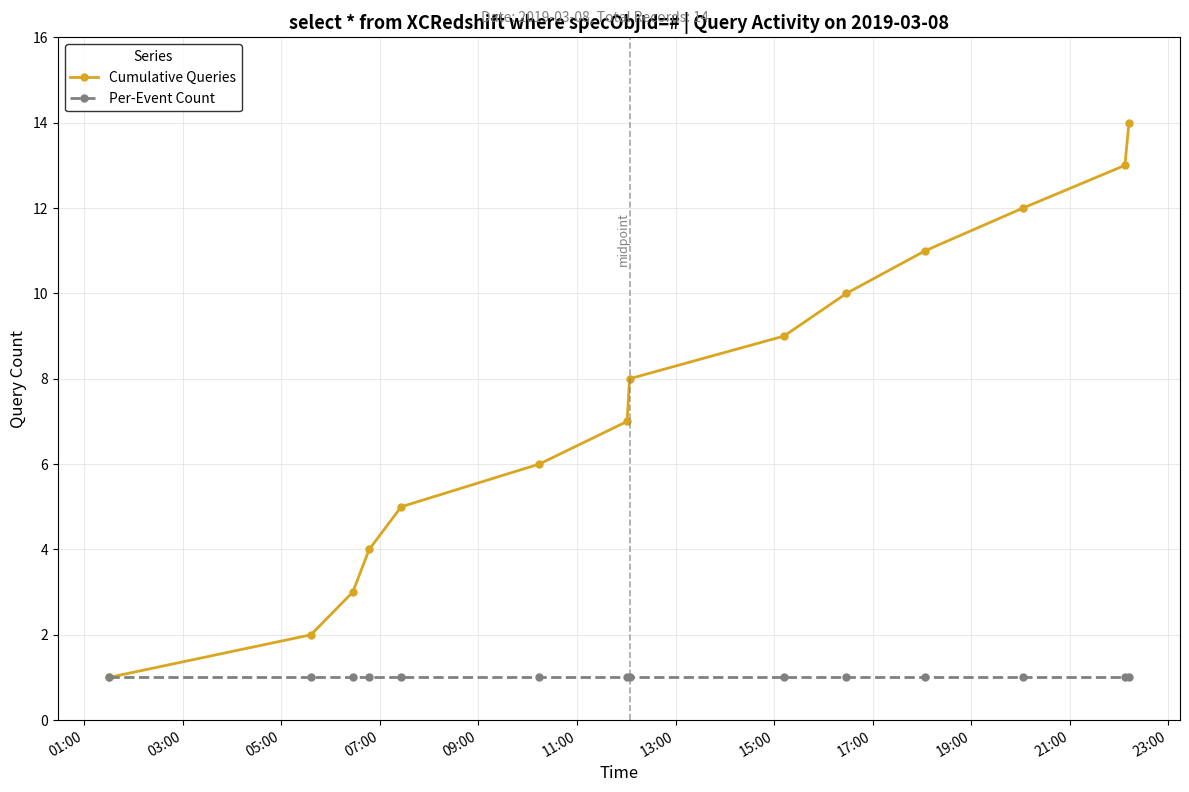

Which series has the largest total across all categories?

Cumulative Queries